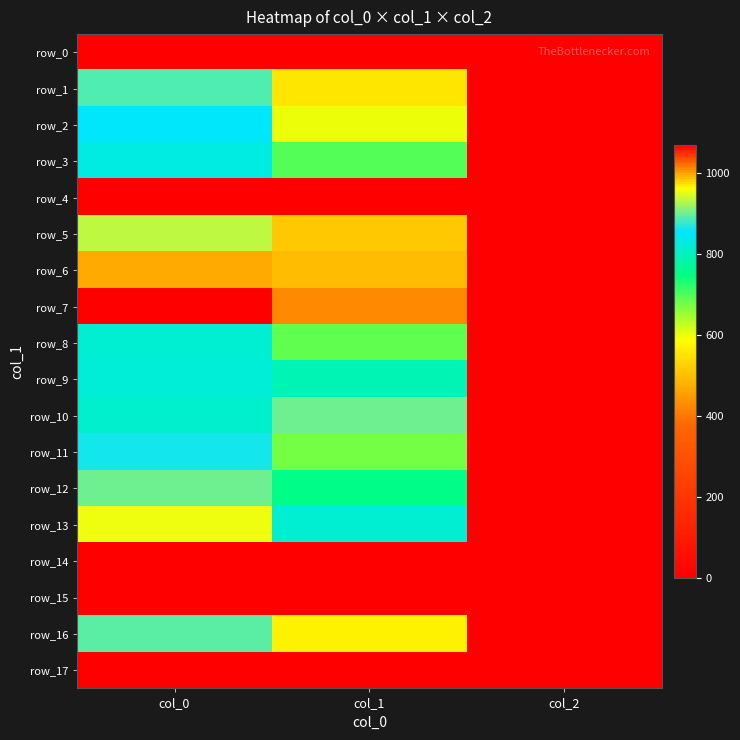

Reading right to left, what are all the values shown in this chart?

row_0: 0.0	0.0	0.0
row_1: 2.0	553.5	890.0
row_2: 2.0	600.8	850.0
row_3: 2.0	695.2	830.0
row_4: 0.0	0.0	0.0
row_5: 2.0	513.0	933.3
row_6: 2.0	496.1	996.7
row_7: 2.0	425.2	1070.0
row_8: 2.0	688.5	816.7
row_9: 2.0	793.1	823.3
row_10: 2.0	901.1	813.3
row_11: 2.0	675.0	863.3
row_12: 2.0	752.6	900.0
row_13: 2.0	816.8	953.3
row_14: 0.0	0.0	0.0
row_15: 0.0	0.0	0.0
row_16: 2.0	570.4	893.3
row_17: 0.0	0.0	0.0